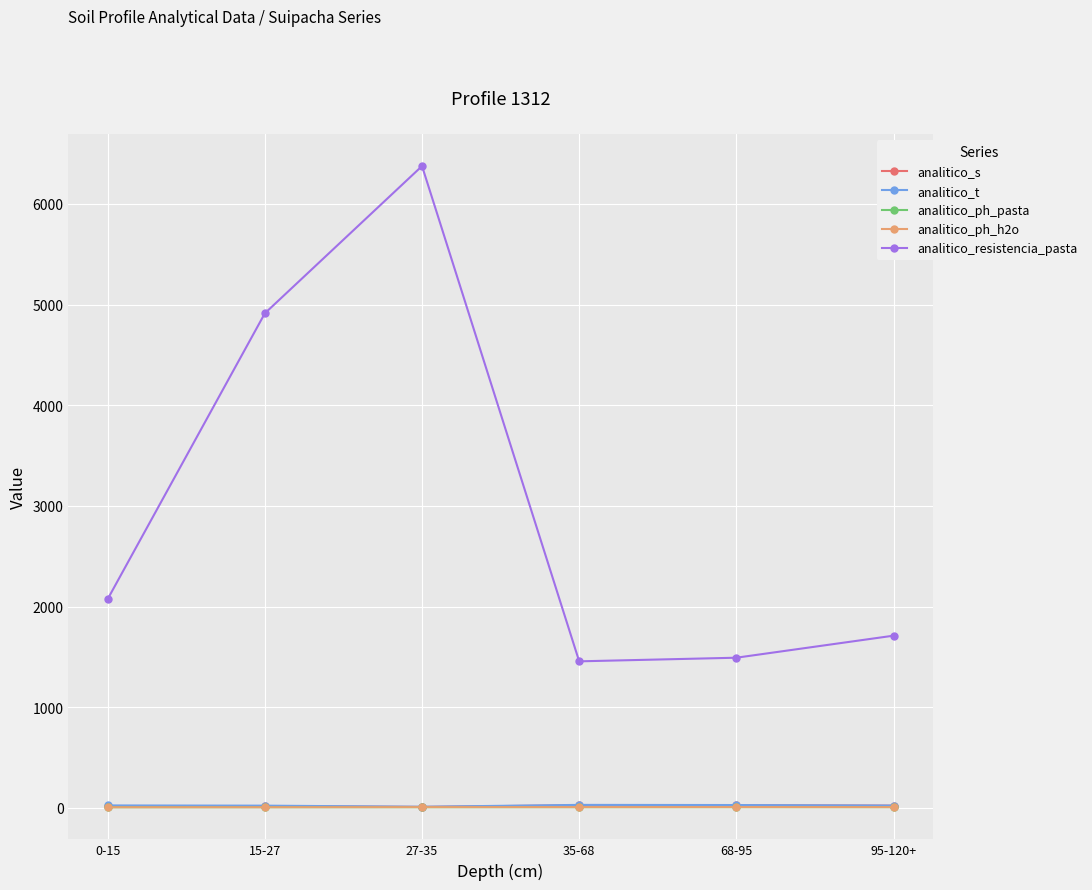

What is the label of the 1st point from the left?

0-15